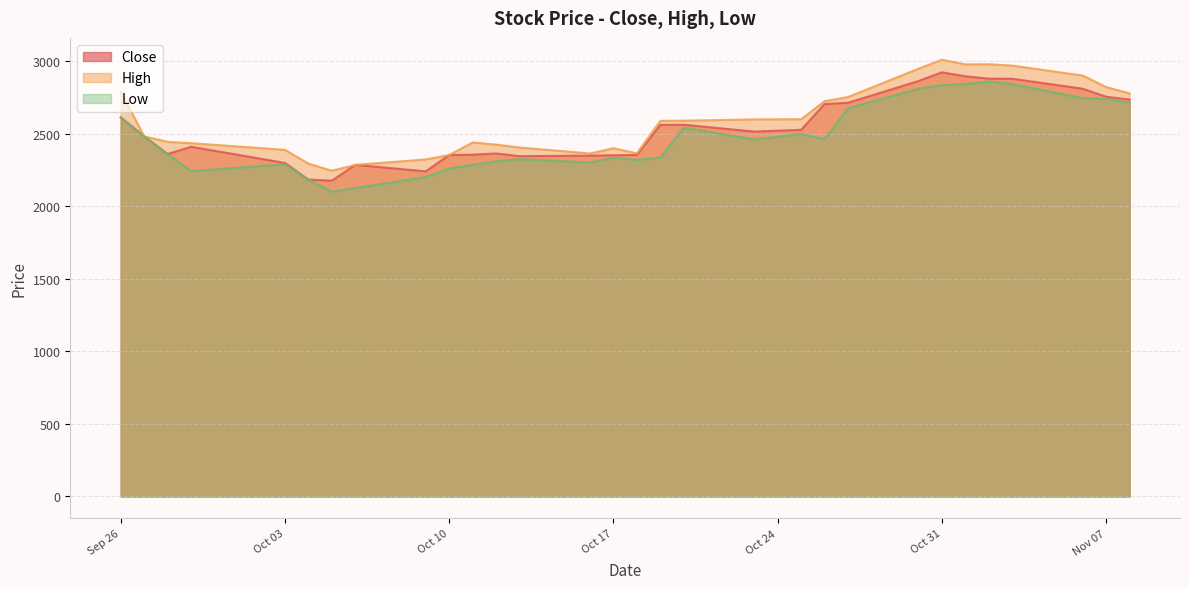

True or false: High and Low cross at least once.

False